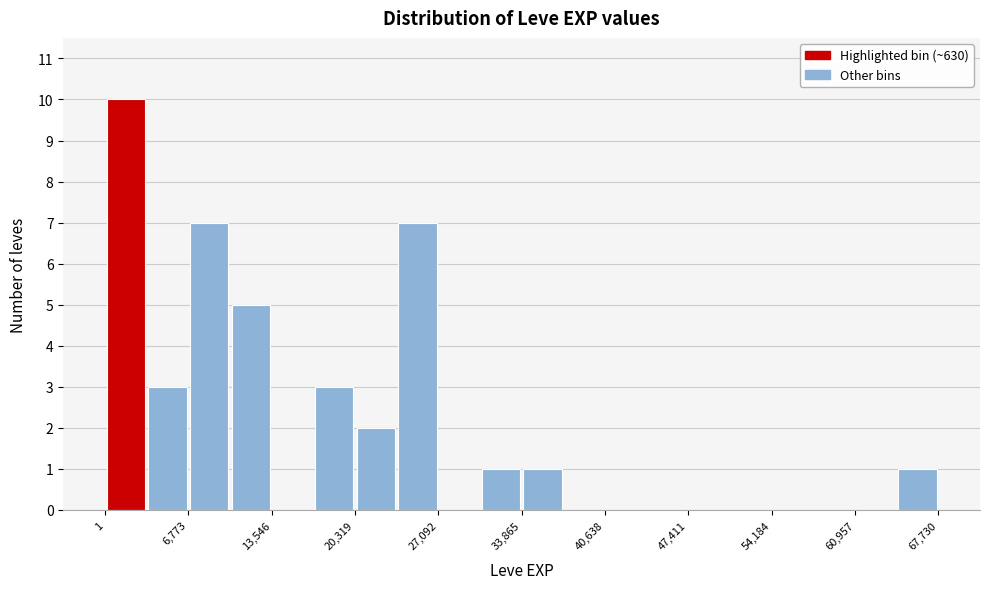

Around what value on the x-axis is the tallest bar? Give the approximate position of its centre, as read against the axis.

2000